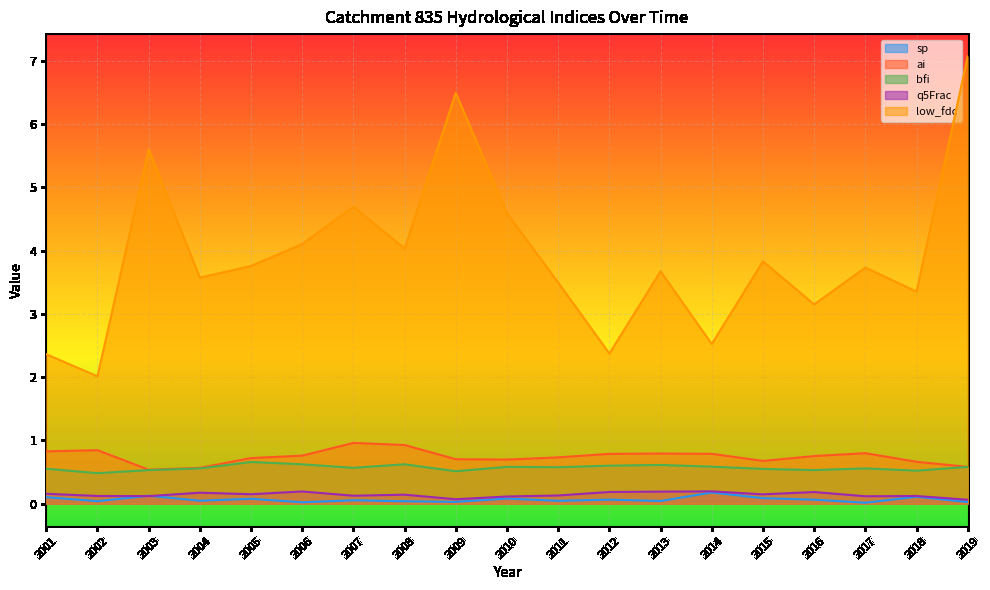

Reading left to right, list all the values displayed in this chart.

sp: 0.1	0.0	0.1	0.0	0.1	0.0	0.1	0.0	0.0	0.1	0.0	0.1	0.0	0.2	0.1	0.1	0.0	0.1	0.0
ai: 0.8	0.8	0.5	0.6	0.7	0.8	1.0	0.9	0.7	0.7	0.7	0.8	0.8	0.8	0.7	0.8	0.8	0.7	0.6
bfi: 0.6	0.5	0.5	0.6	0.7	0.6	0.6	0.6	0.5	0.6	0.6	0.6	0.6	0.6	0.6	0.5	0.6	0.5	0.6
q5Frac: 0.2	0.1	0.1	0.2	0.2	0.2	0.1	0.1	0.1	0.1	0.1	0.2	0.2	0.2	0.1	0.2	0.1	0.1	0.1
low_fdc: 2.4	2.0	5.6	3.6	3.8	4.1	4.7	4.0	6.5	4.6	3.5	2.4	3.7	2.5	3.8	3.2	3.7	3.4	7.1